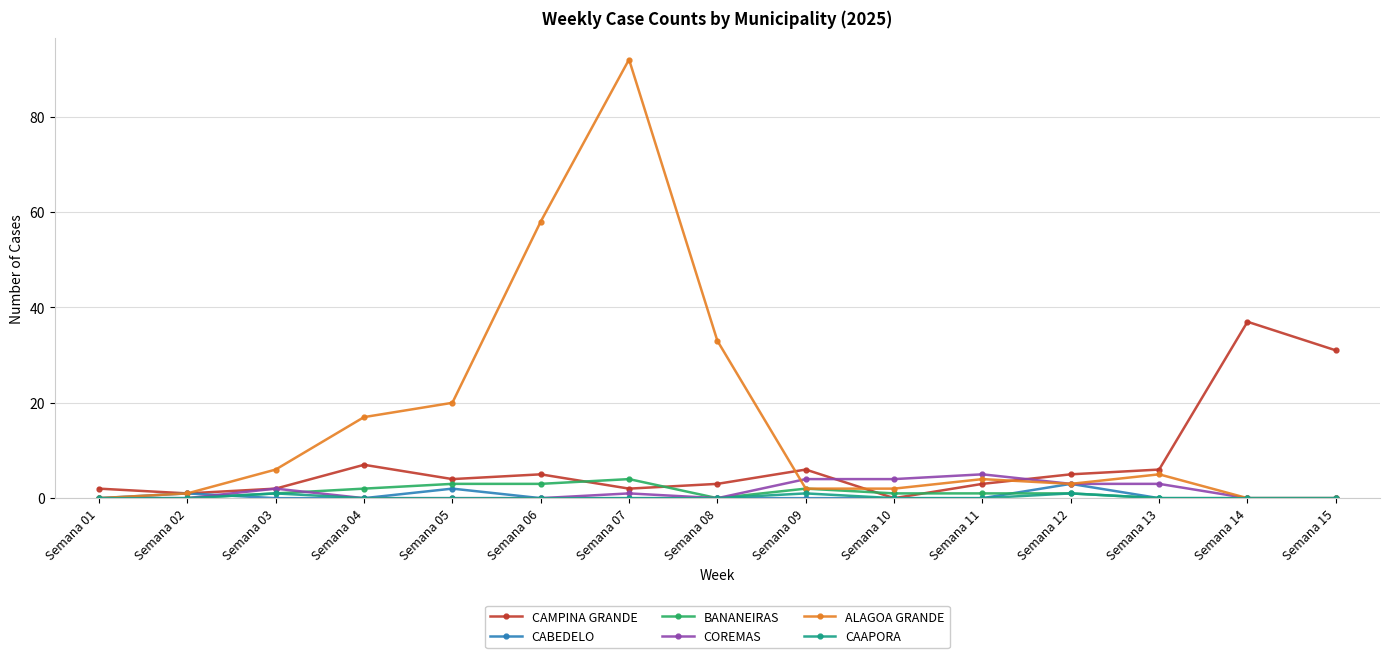

Between Semana 04 and Semana 10, which series saw the biggest shift?

ALAGOA GRANDE